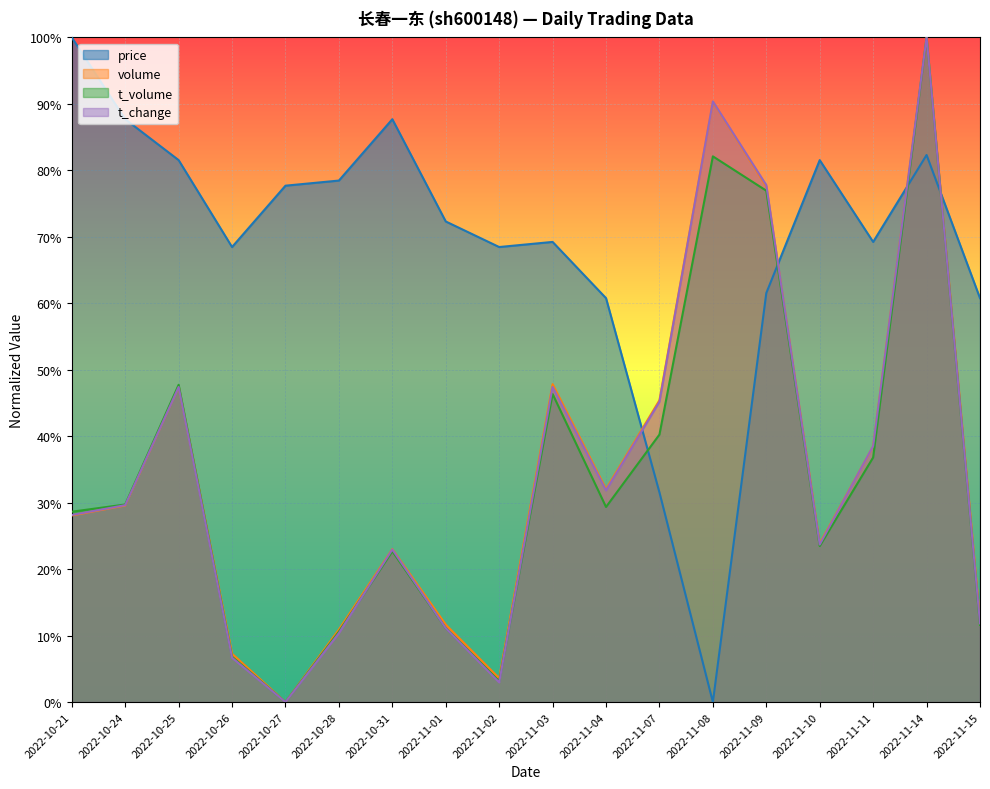

List the labels in order of volume value, largest first.

2022-11-14, 2022-11-08, 2022-11-09, 2022-11-03, 2022-10-25, 2022-11-07, 2022-11-11, 2022-11-04, 2022-10-24, 2022-10-21, 2022-11-10, 2022-10-31, 2022-11-15, 2022-11-01, 2022-10-28, 2022-10-26, 2022-11-02, 2022-10-27